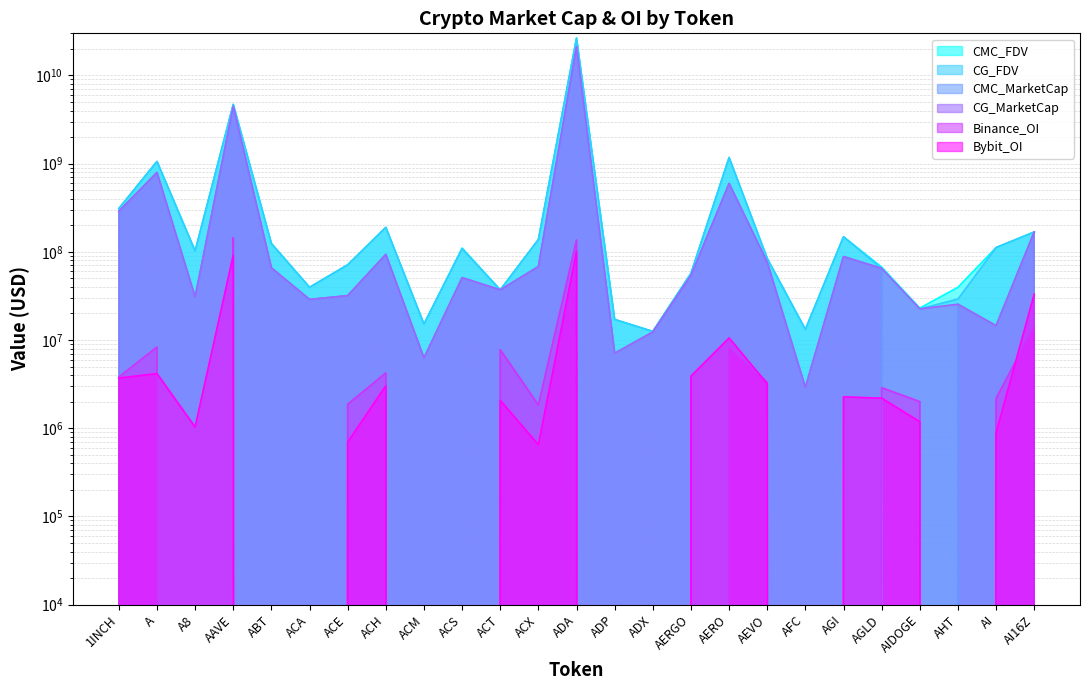

True or false: CG_FDV and CMC_MarketCap cross at least once.

False